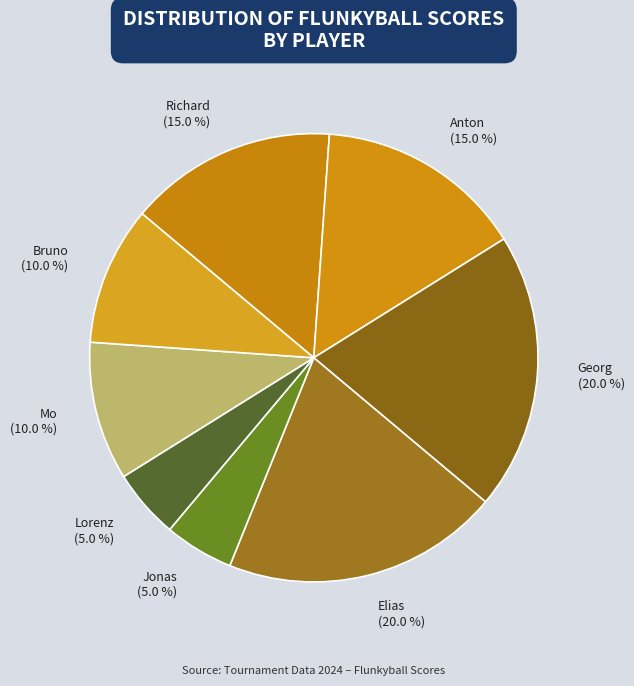

What is the ratio of the value at Bruno to the value at Lorenz?

2.0